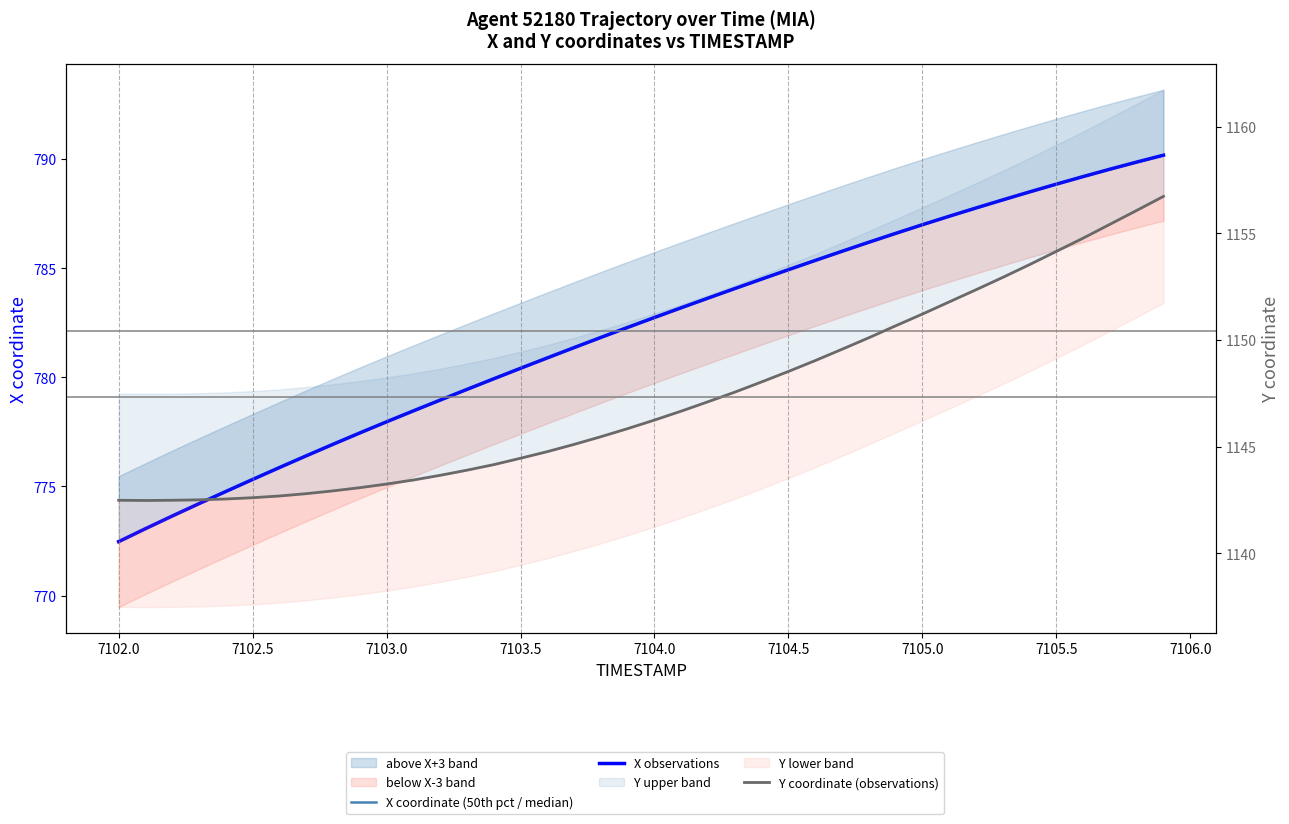

How many interior local valleys does the Y coordinate (observations) series have?

1